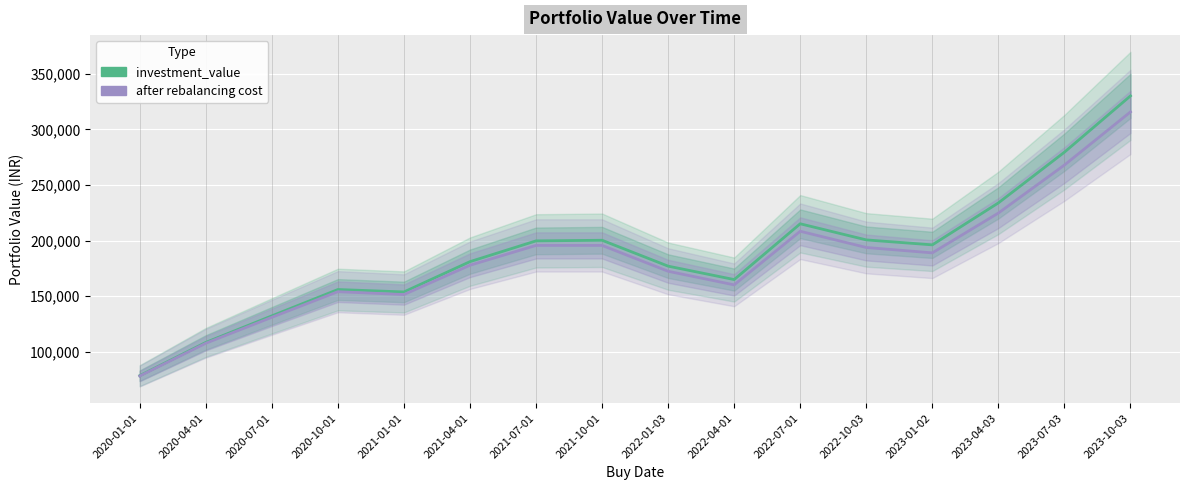

What is the label of the 12th point from the right?

2021-01-01